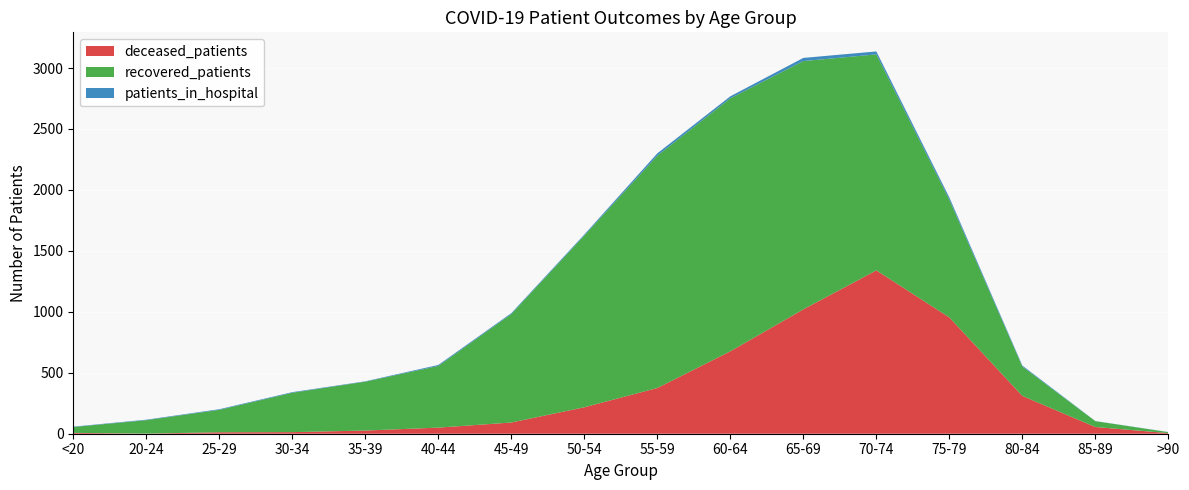

Reading left to right, extract all data points from this chart.

deceased_patients: 7	1	12	13	26	50	92	217	375	676	1020	1340	954	310	55	5
recovered_patients: 48	110	184	323	401	506	890	1409	1906	2076	2037	1772	965	241	48	8
patients_in_hospital: 3	4	5	5	3	8	7	8	19	16	26	24	19	8	1	1